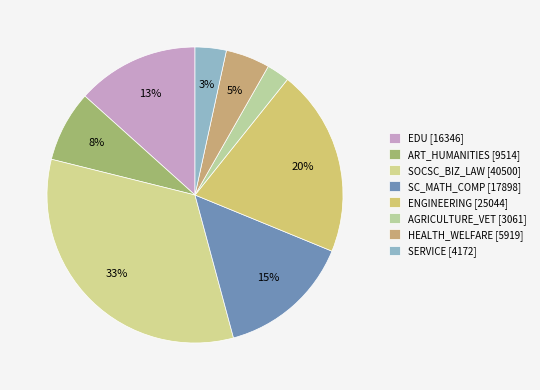

What portion of the pie excludes ENGINEERING?

79.5%